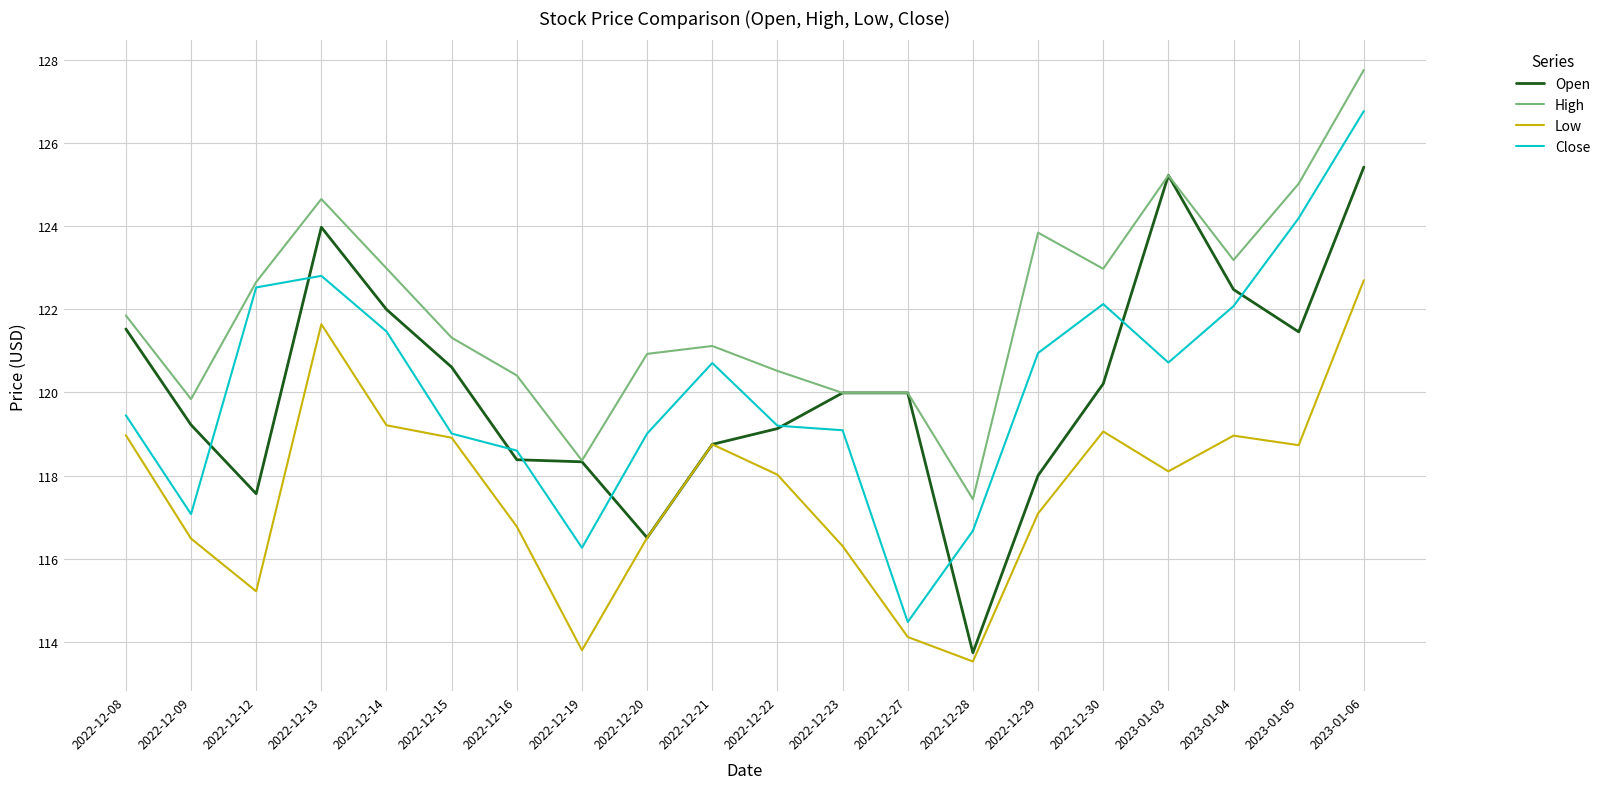

How many lines are shown in the chart?

4